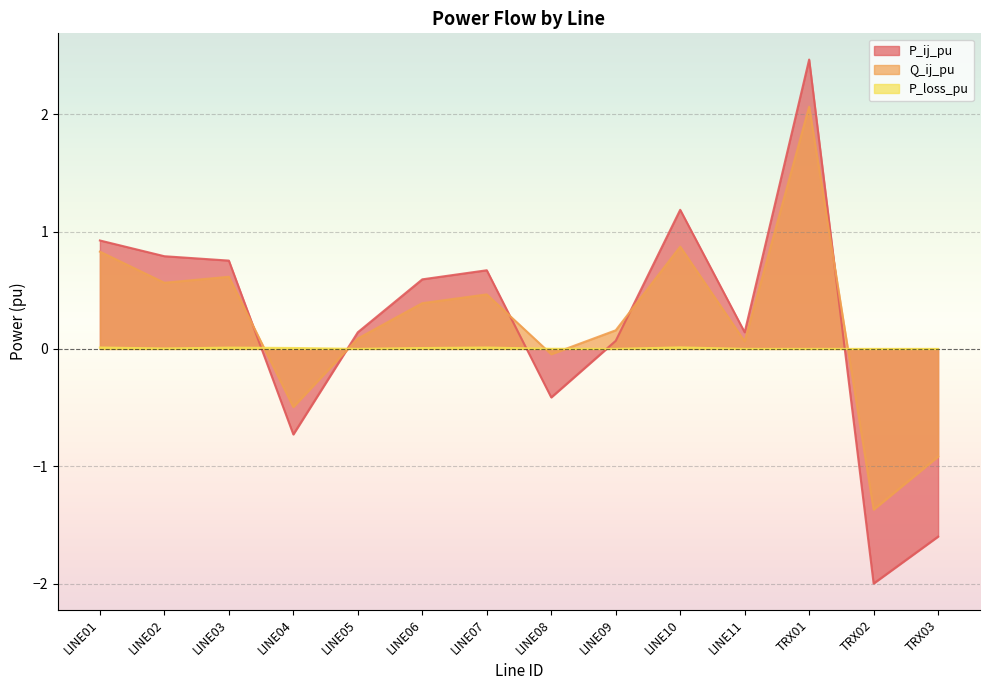

Reading left to right, what are all the values shown in this chart?

P_ij_pu: LINE01=0.9	LINE02=0.8	LINE03=0.8	LINE04=-0.7	LINE05=0.1	LINE06=0.6	LINE07=0.7	LINE08=-0.4	LINE09=0.1	LINE10=1.2	LINE11=0.1	TRX01=2.5	TRX02=-2.0	TRX03=-1.6
Q_ij_pu: LINE01=0.8	LINE02=0.6	LINE03=0.6	LINE04=-0.5	LINE05=0.1	LINE06=0.4	LINE07=0.5	LINE08=-0.0	LINE09=0.2	LINE10=0.9	LINE11=0.1	TRX01=2.1	TRX02=-1.4	TRX03=-0.9
P_loss_pu: LINE01=0.0	LINE02=0.0	LINE03=0.0	LINE04=0.0	LINE05=0.0	LINE06=0.0	LINE07=0.0	LINE08=0.0	LINE09=0.0	LINE10=0.0	LINE11=0.0	TRX01=0.0	TRX02=0.0	TRX03=-0.0